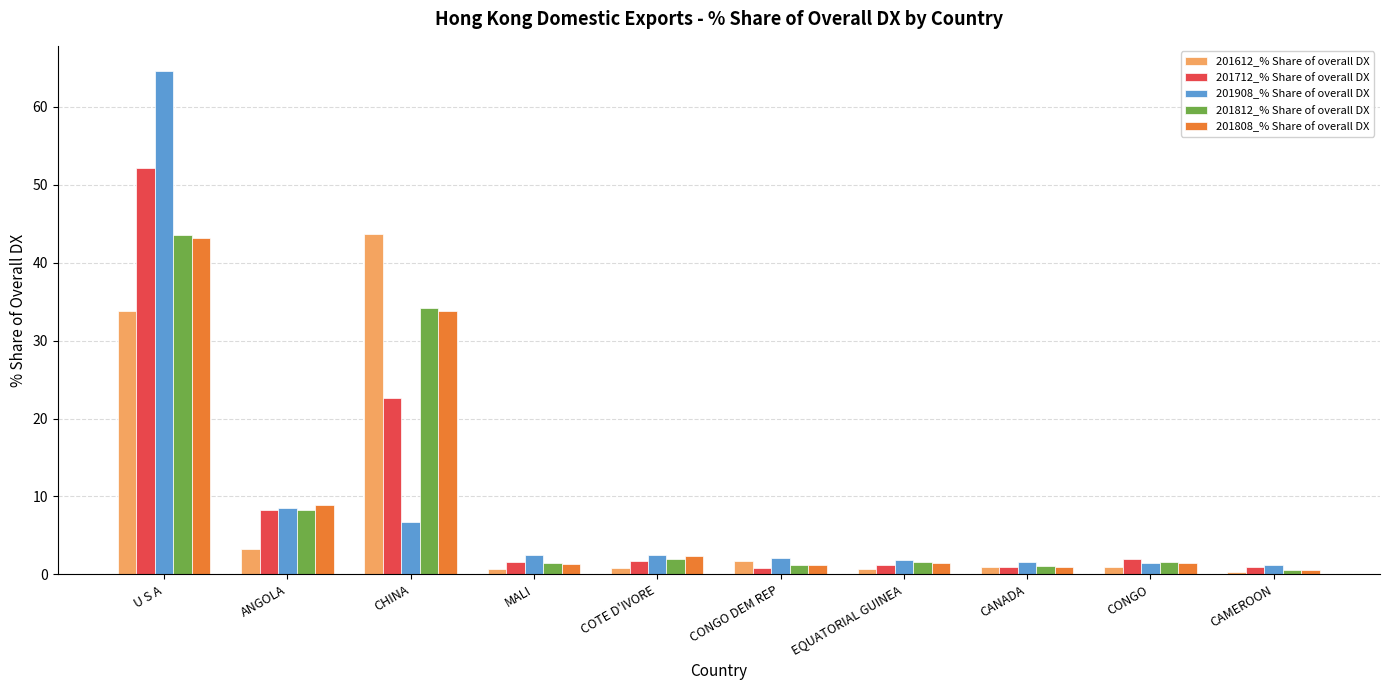

How many distinct data groups are displayed?

5